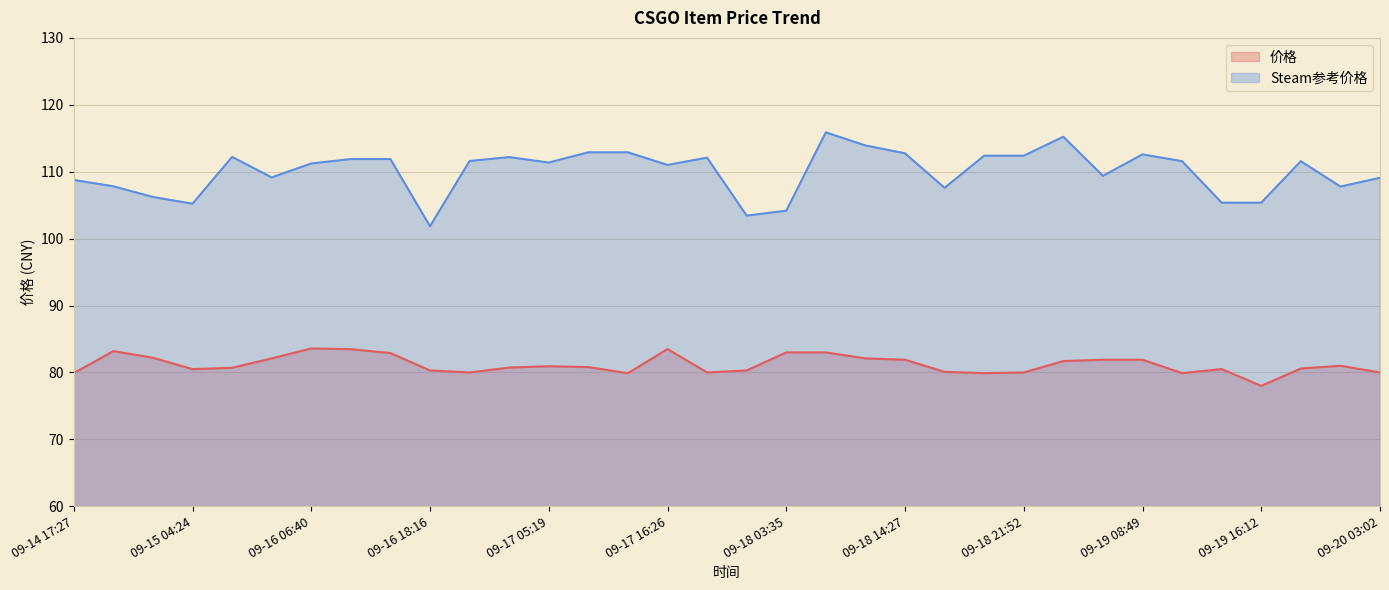

How many distinct data groups are displayed?

2